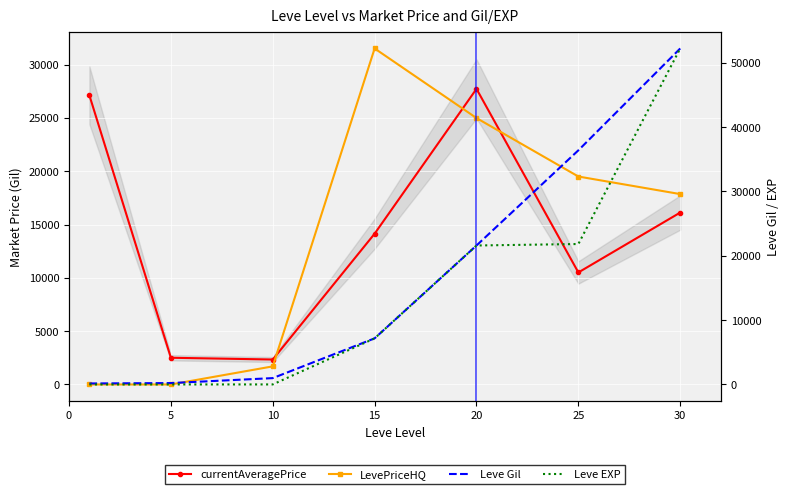

What is the sum of all currentAveragePrice values?

100503